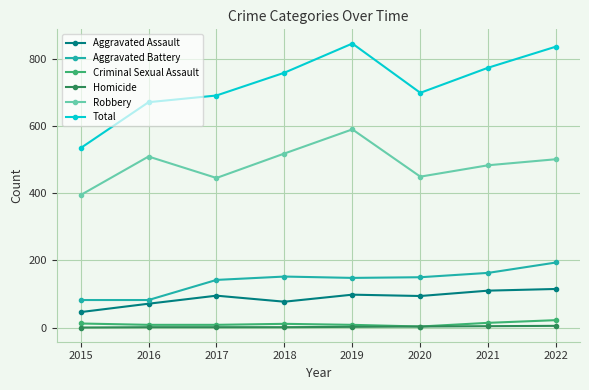

At how many categories does at least one series exceed 336?

8